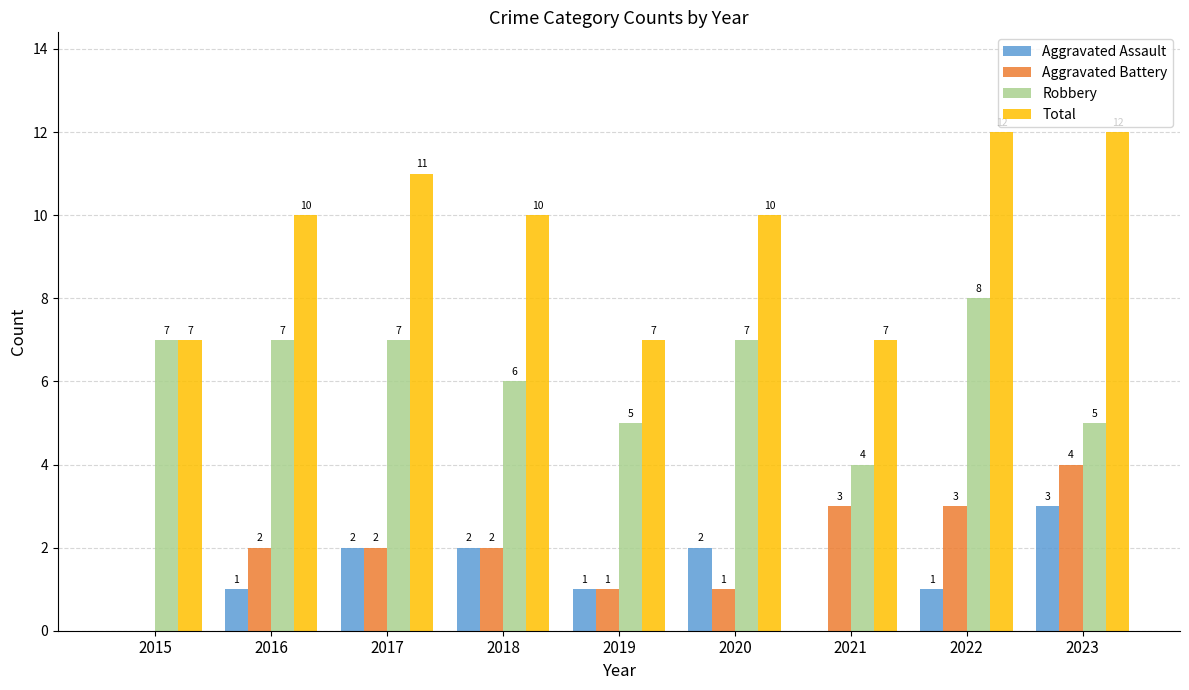

How many Total values are between 7 and 11?

7